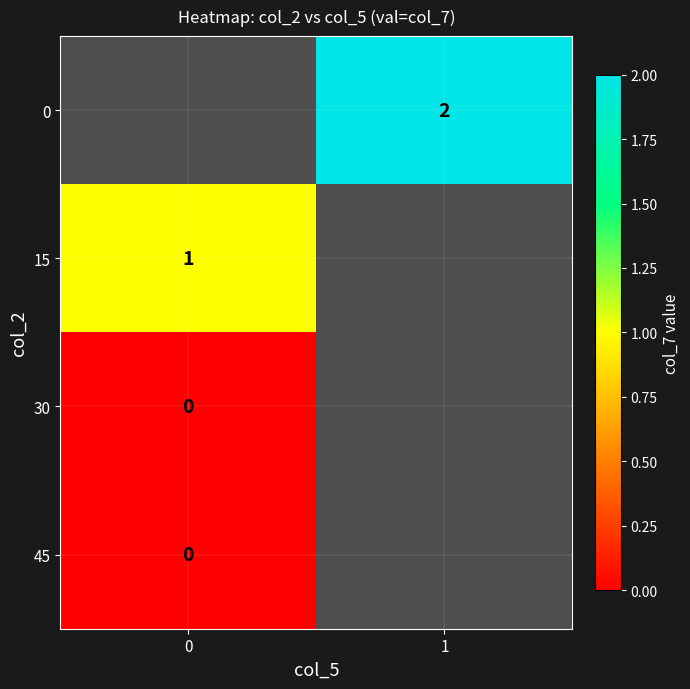

True or false: 15 has a value of 0 at 0.

False